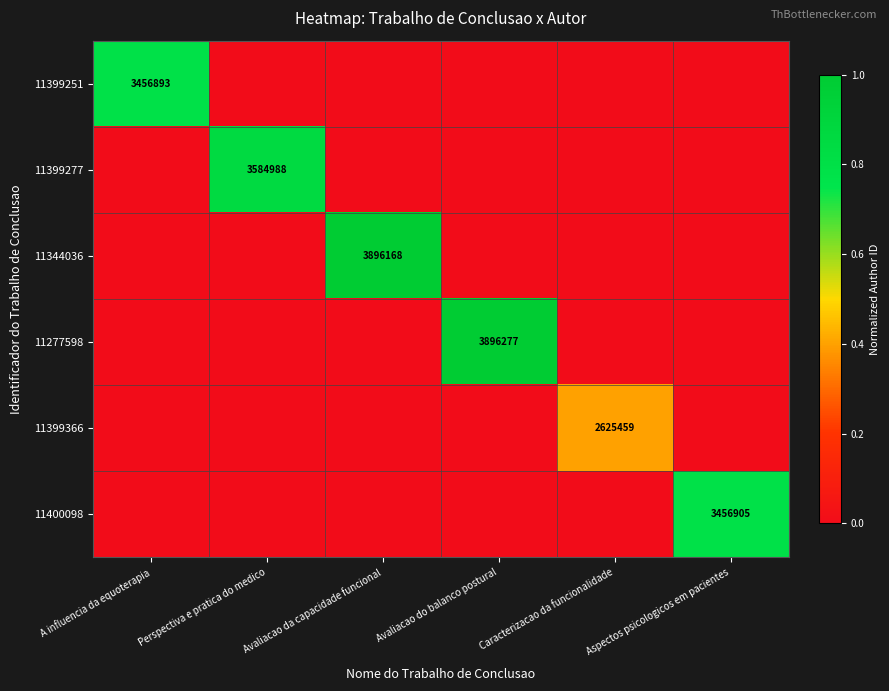

What is the maximum value shown in the chart?

1.0